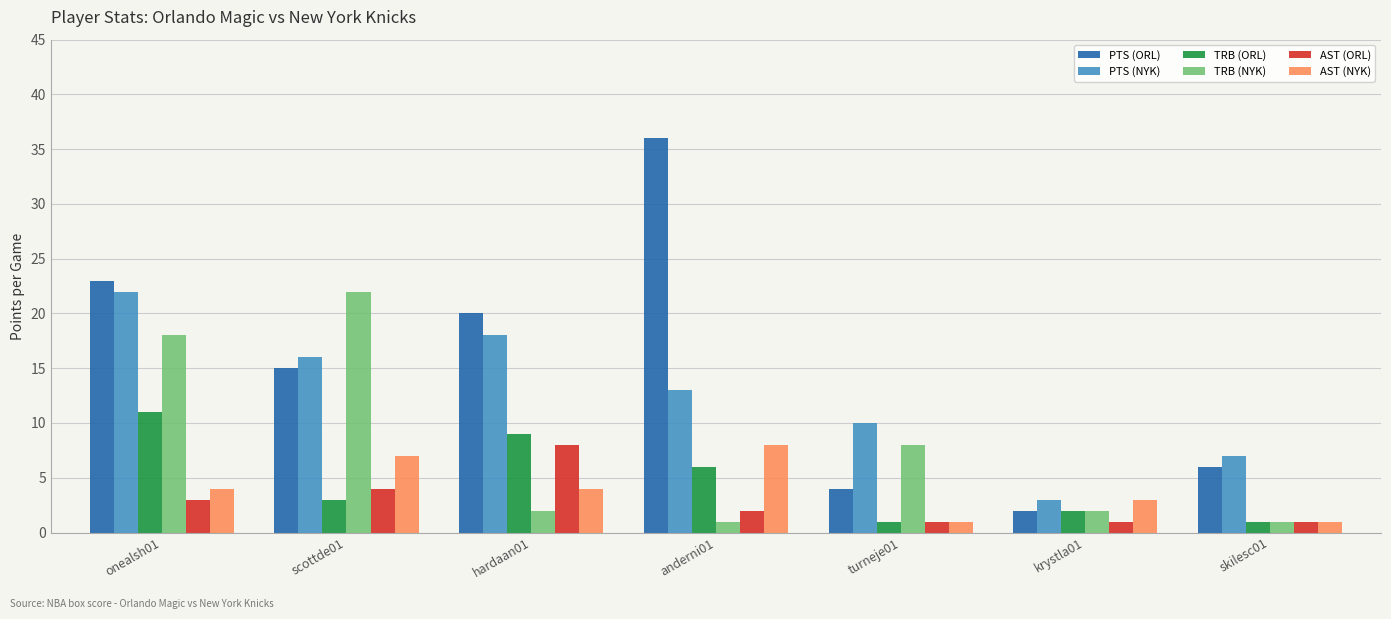

The value of TRB (ORL) at onealsh01 is 3. True or false?

False